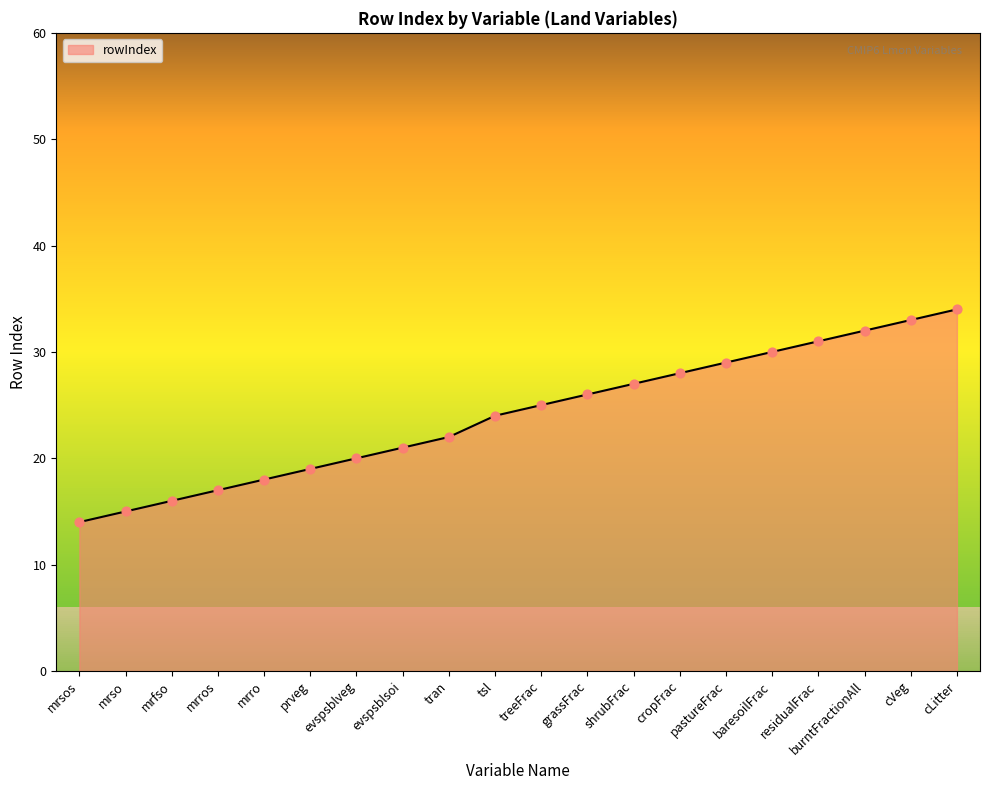

What is the change in value from prveg to grassFrac?

+7